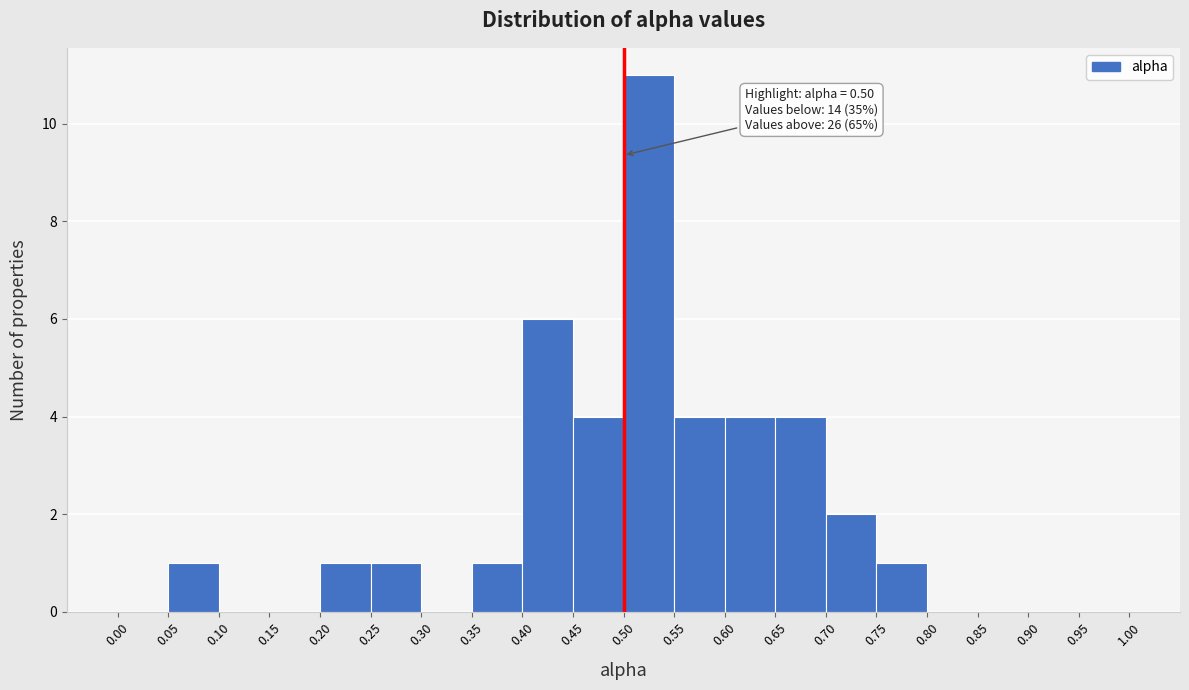

Which range on the x-axis has the tallest bar?

0.50 to 0.55